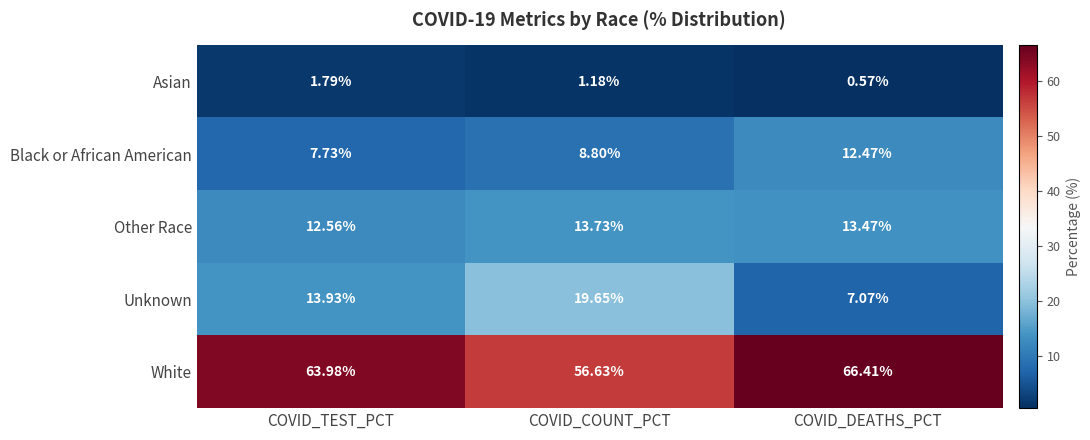

Where is Other Race nearest to the value 13?

COVID_TEST_PCT